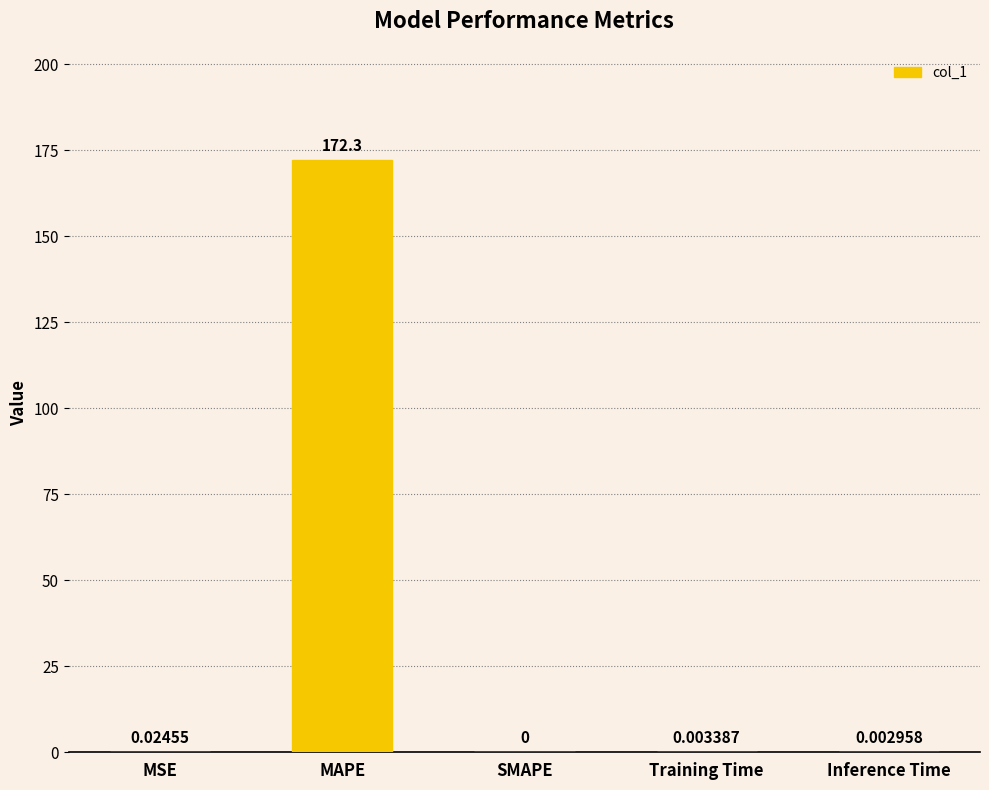

What is the change in value from MAPE to Training Time?

-172.3